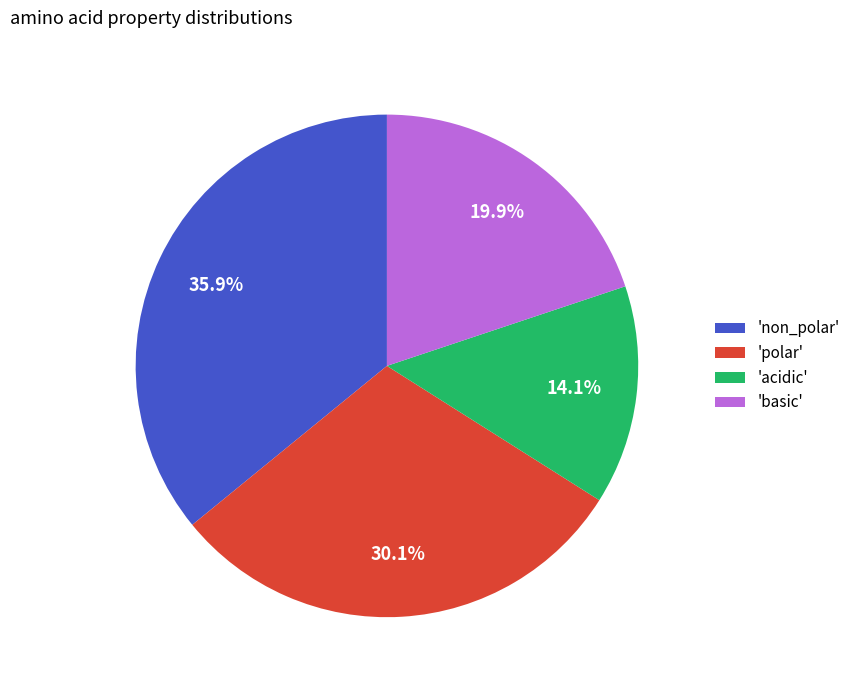

Approximately how many times larger is the value at 'non_polar' compared to 'acidic'?

2.5